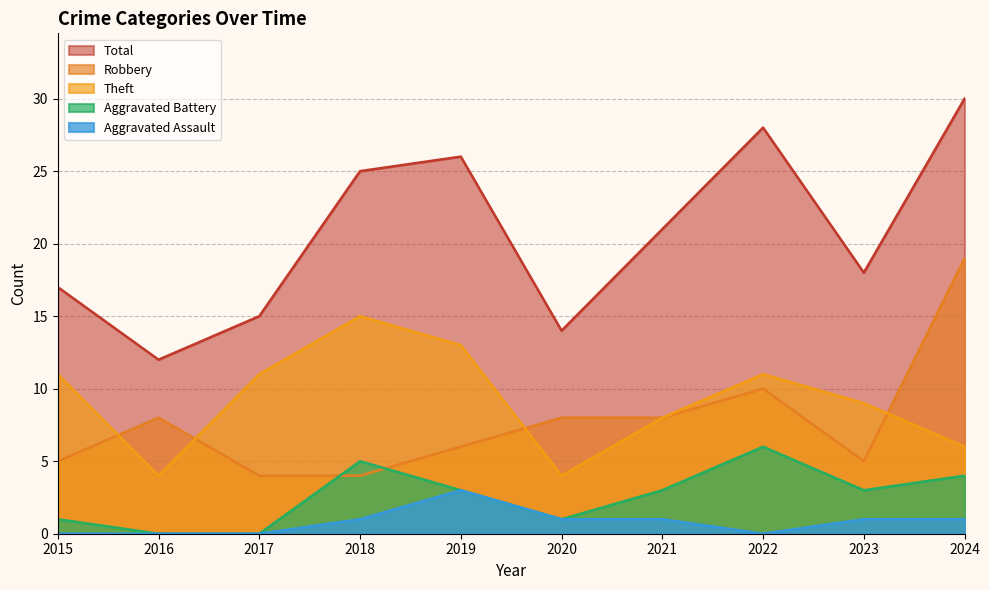

What is the value of the Theft point at the 8th from the left?

11